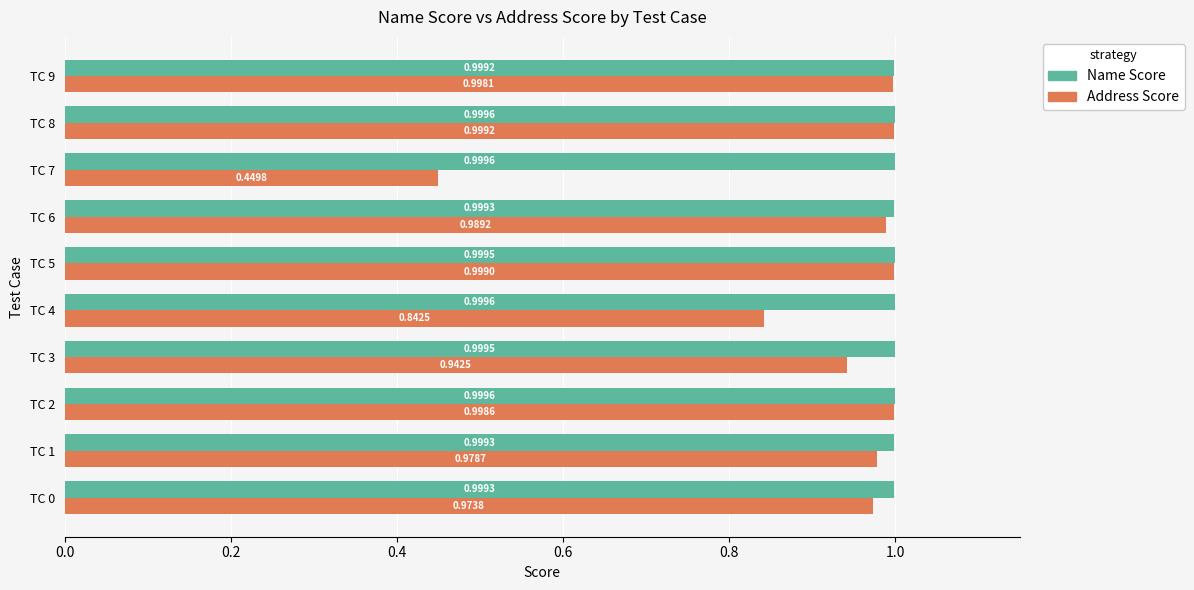

At which category is the sum across all series the highest?

TC 8